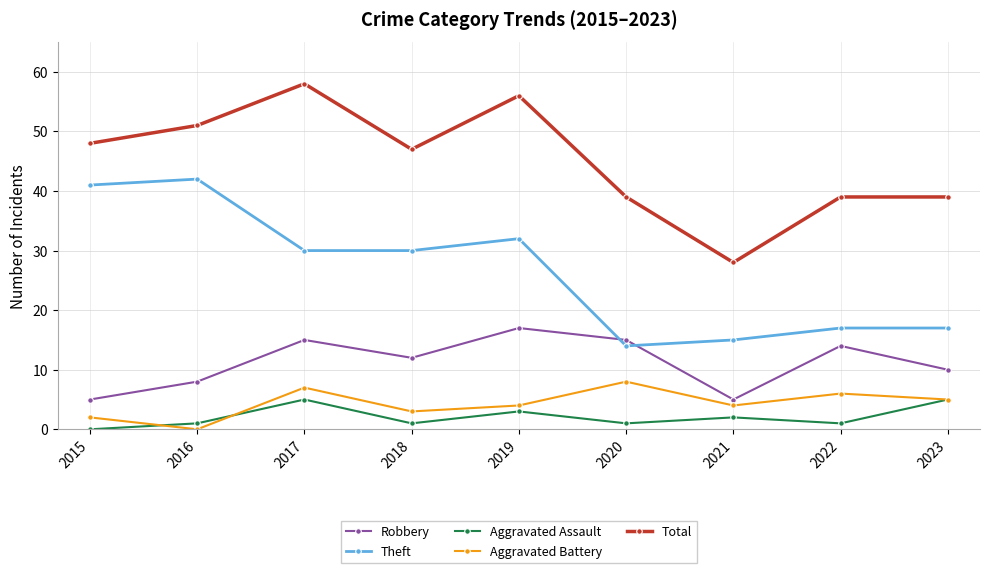

Between 2019 and 2022, which series saw the biggest shift?

Total